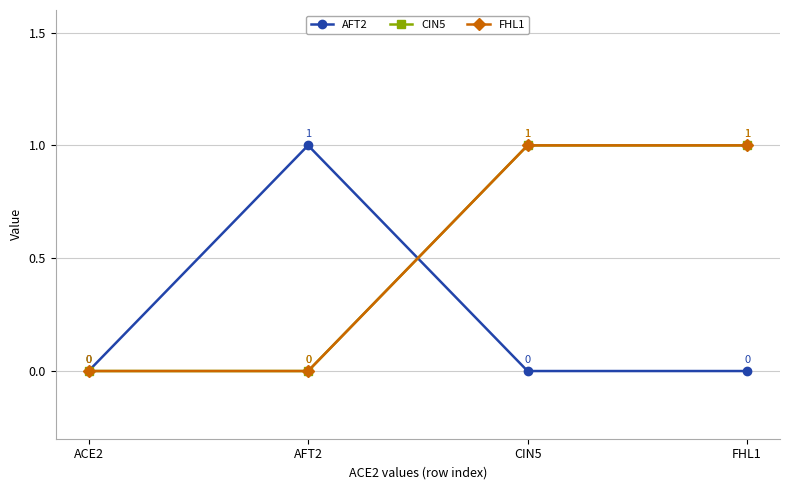

What is the difference between the highest and lowest values at AFT2?

1